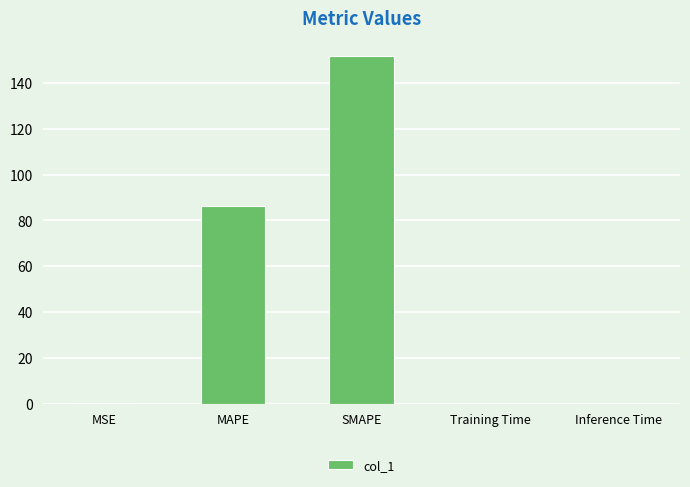

True or false: the data shows 85.8 at SMAPE.

False